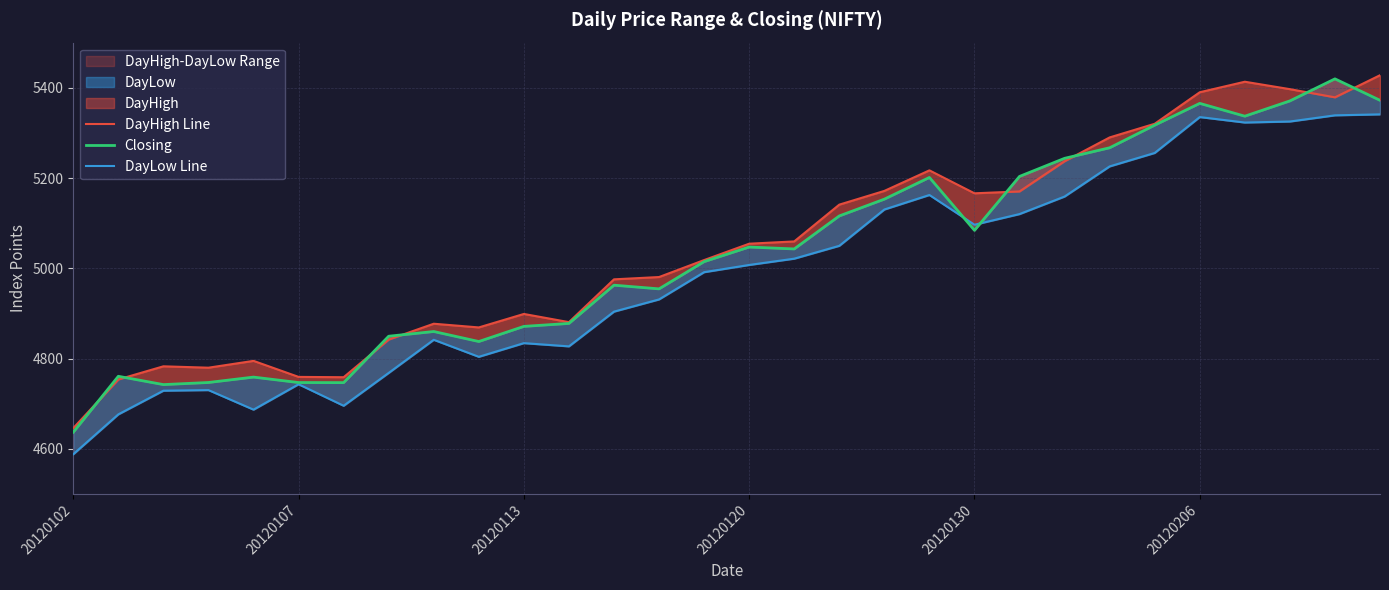

Which series ends up on top after the final intersection of Closing and DayHigh Line?

DayHigh Line